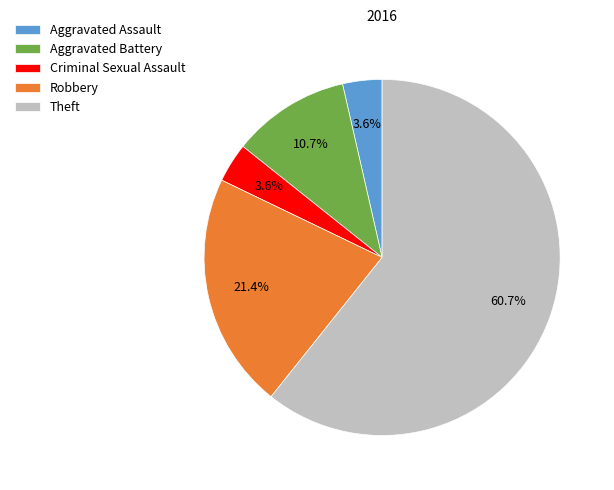

Between Criminal Sexual Assault and Robbery, which is larger?

Robbery